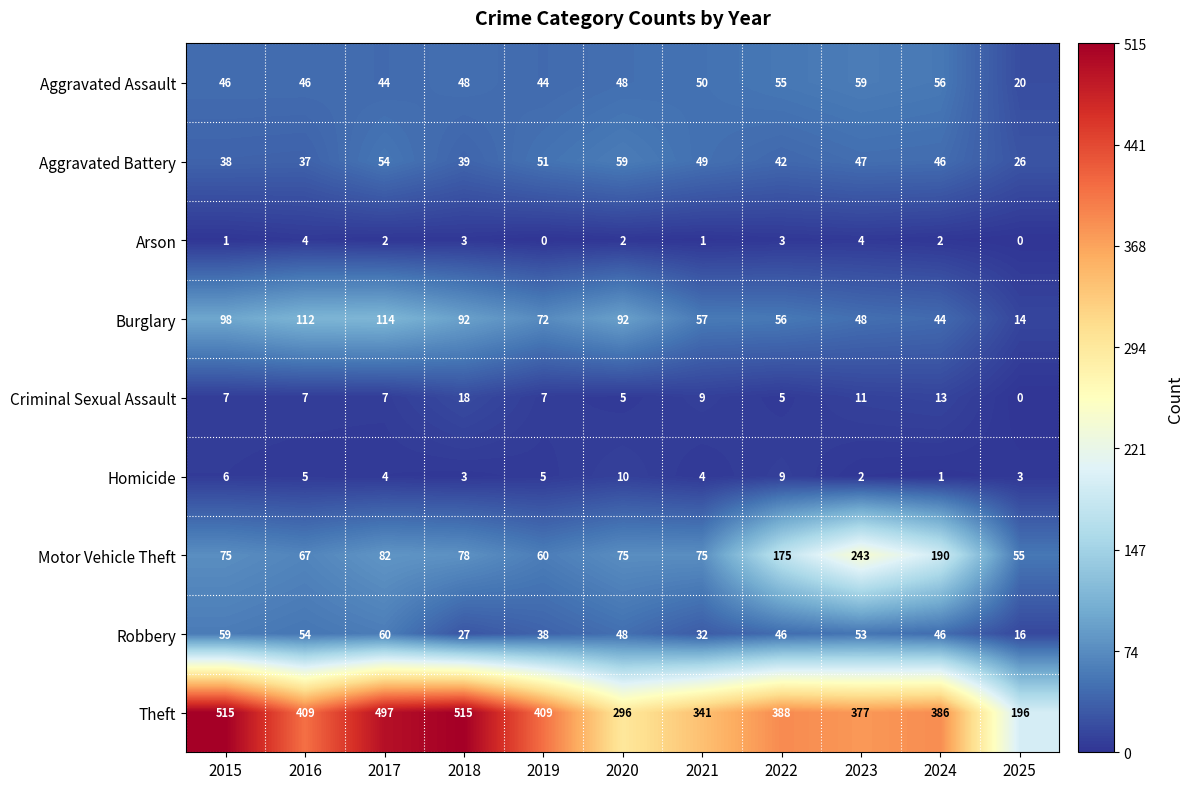

How many series are shown in this chart?

9